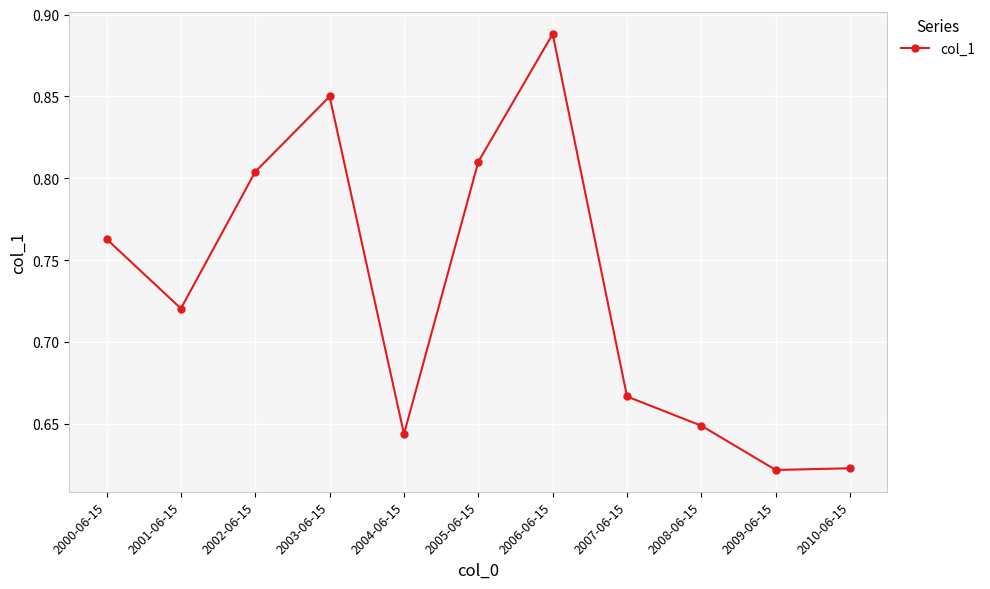

What is the sum of the values at 2004-06-15 and 2006-06-15?

1.5